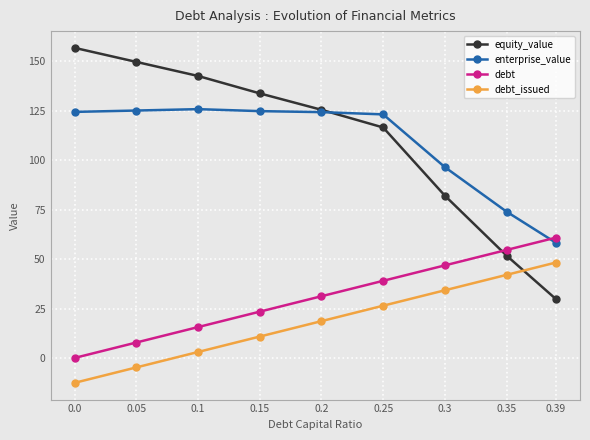

What value does the equity_value series have at 0.0?

156.9